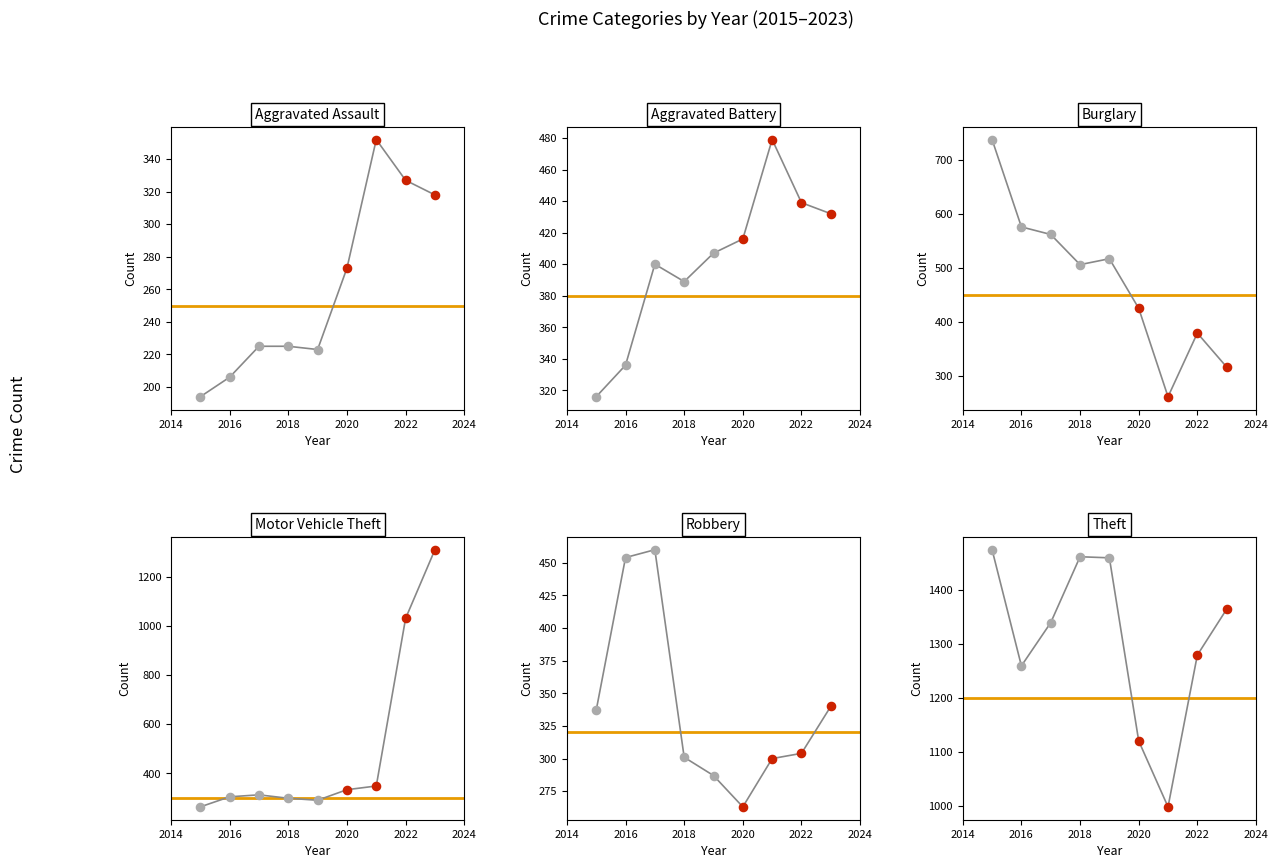

Which series reaches the minimum Y coordinate?

Aggravated Assault